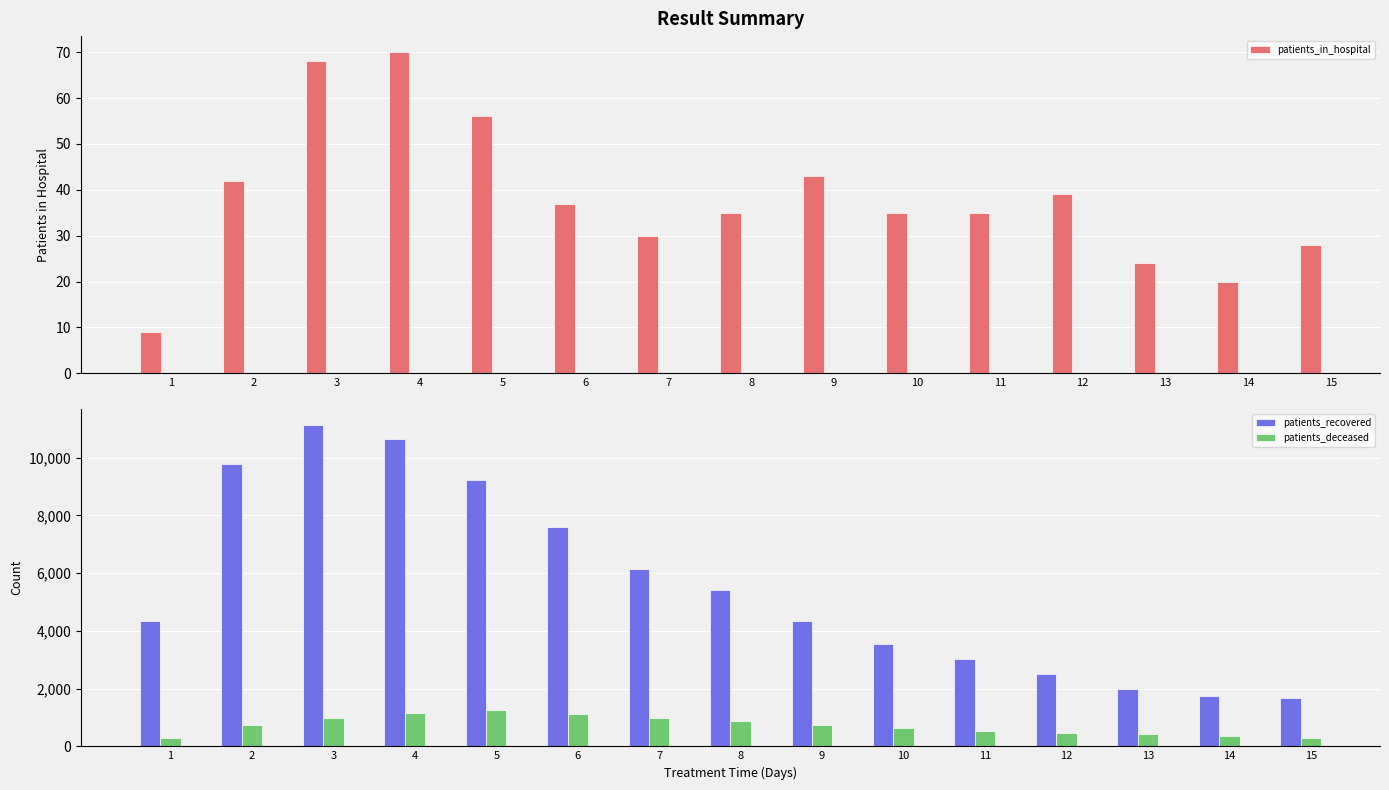

What is the approximate value of patients_recovered at 7?

6140